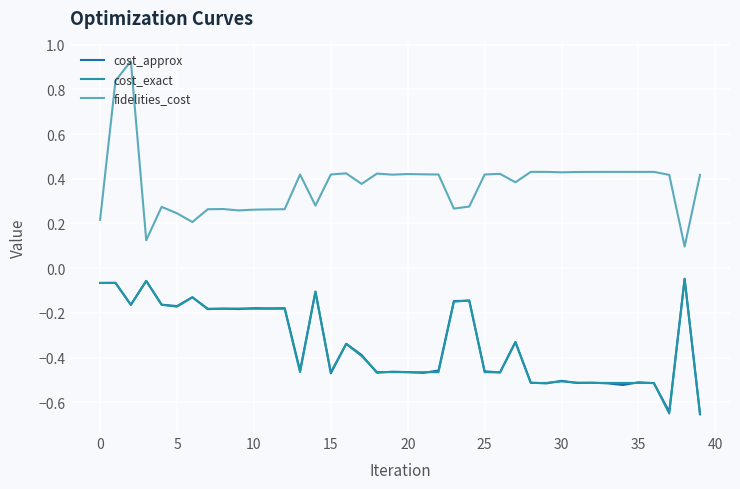

Which series has the widest spread of values?

fidelities_cost